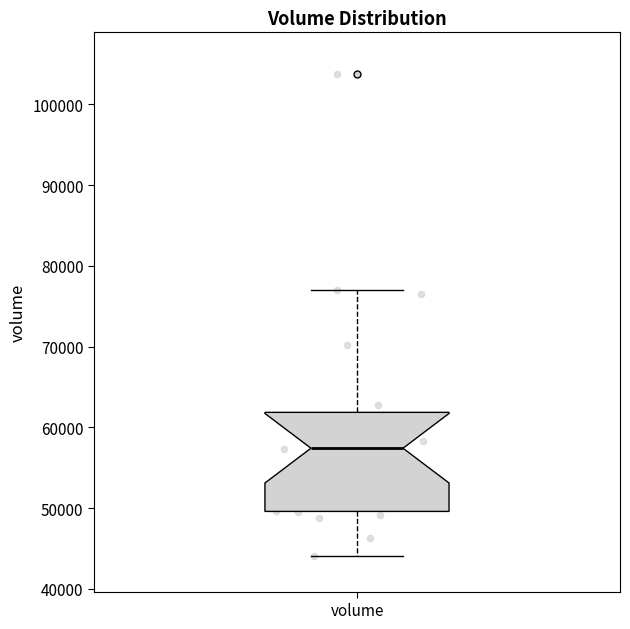

Where does the lower whisker of the box for volume end on the y-axis? The values are not printed on the chart, so give them approximately, as read against the axis.

44000